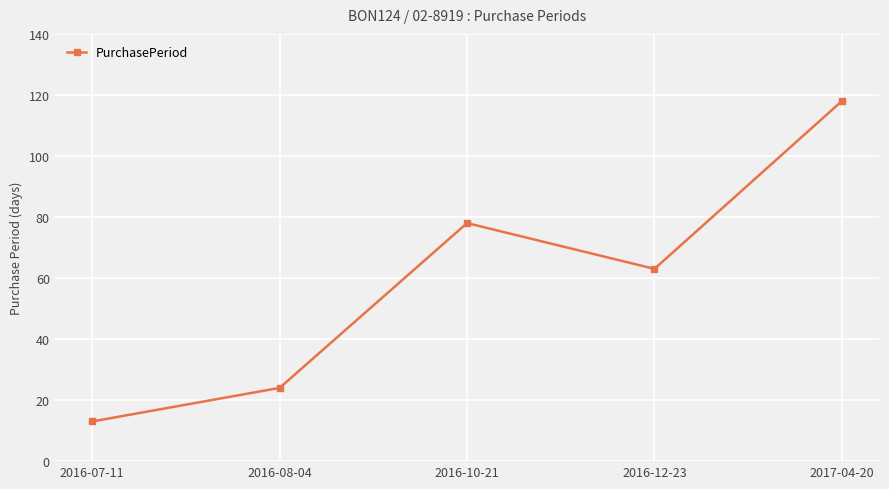

What is the ratio of the value at 2016-12-23 to the value at 2016-07-11?

4.8